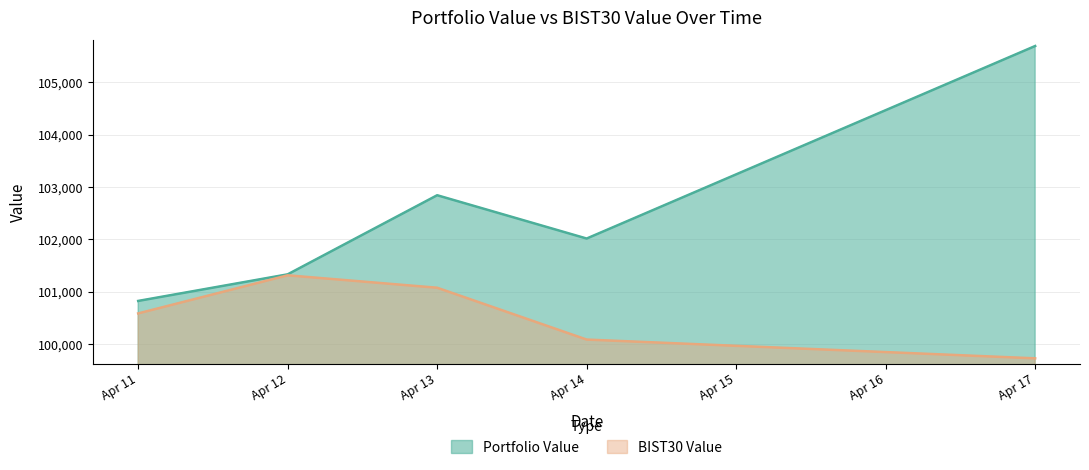

Which series has the largest range (max minus min)?

Portfolio Value